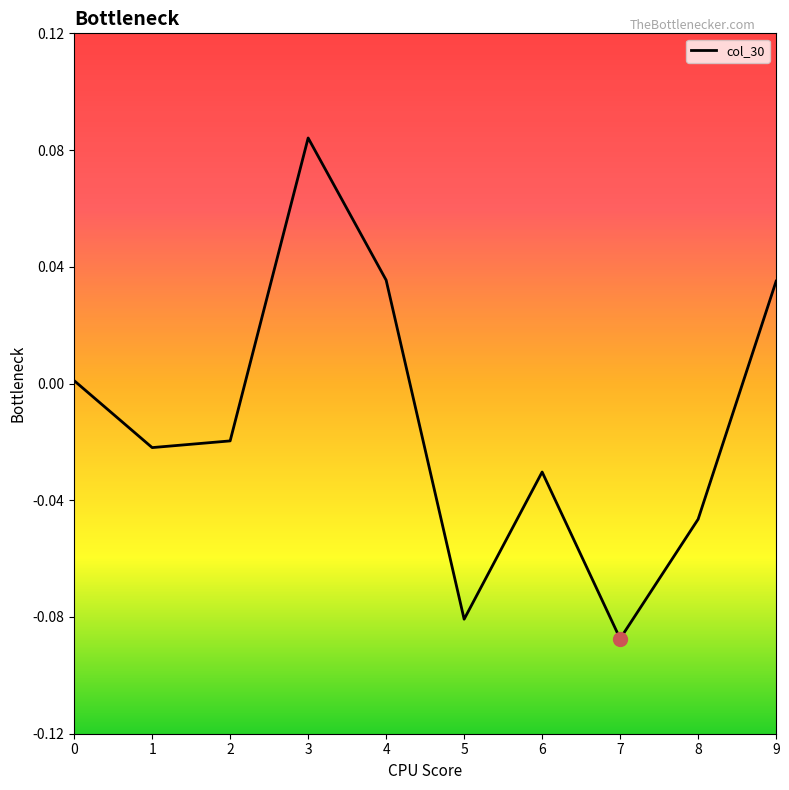

At which category does the chart reach its peak across all series?

3